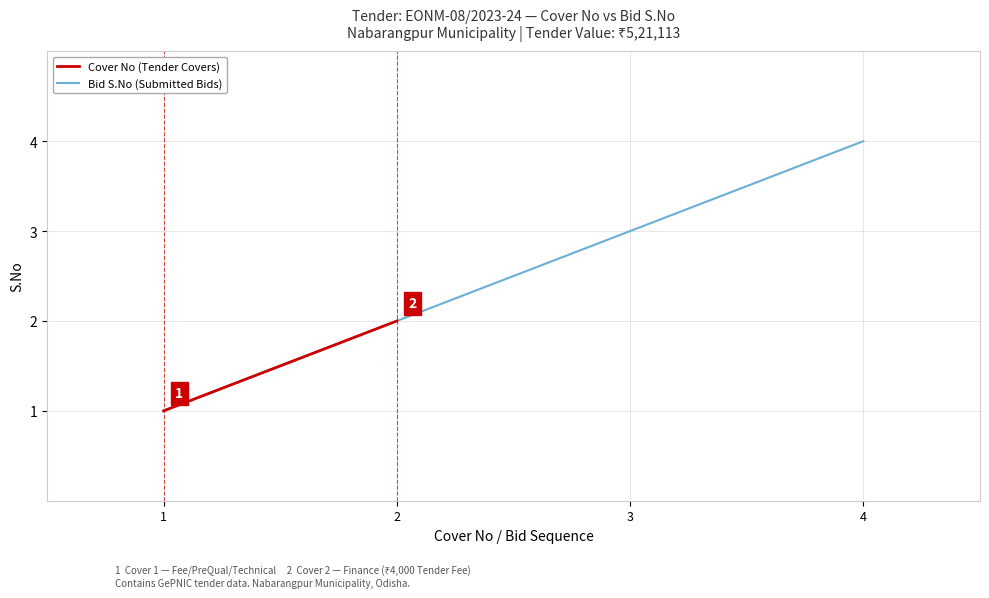

True or false: Bid S.No (Submitted Bids) has a value of 4 at 4.

True